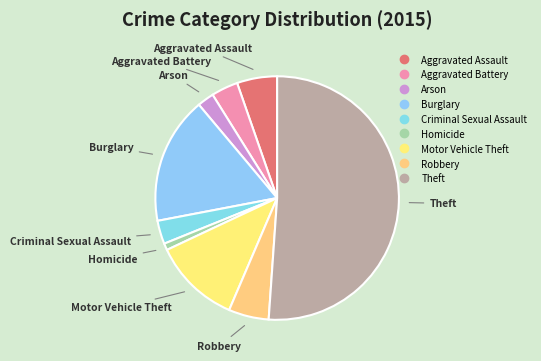

Which category has the smallest portion of the pie?

Homicide